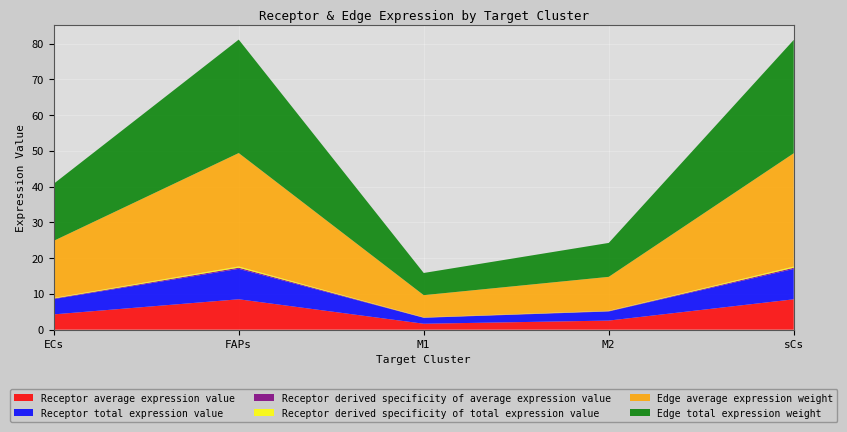

Reading left to right, what are all the values shown in this chart?

Receptor average expression value: ECs=4.3	FAPs=8.5	M1=1.7	M2=2.5	sCs=8.5
Receptor total expression value: ECs=4.3	FAPs=8.5	M1=1.7	M2=2.5	sCs=8.5
Receptor derived specificity of average expression value: ECs=0.2	FAPs=0.3	M1=0.1	M2=0.1	sCs=0.3
Receptor derived specificity of total expression value: ECs=0.2	FAPs=0.3	M1=0.1	M2=0.1	sCs=0.3
Edge average expression weight: ECs=16.0	FAPs=31.7	M1=6.2	M2=9.5	sCs=31.7
Edge total expression weight: ECs=16.0	FAPs=31.7	M1=6.2	M2=9.5	sCs=31.7